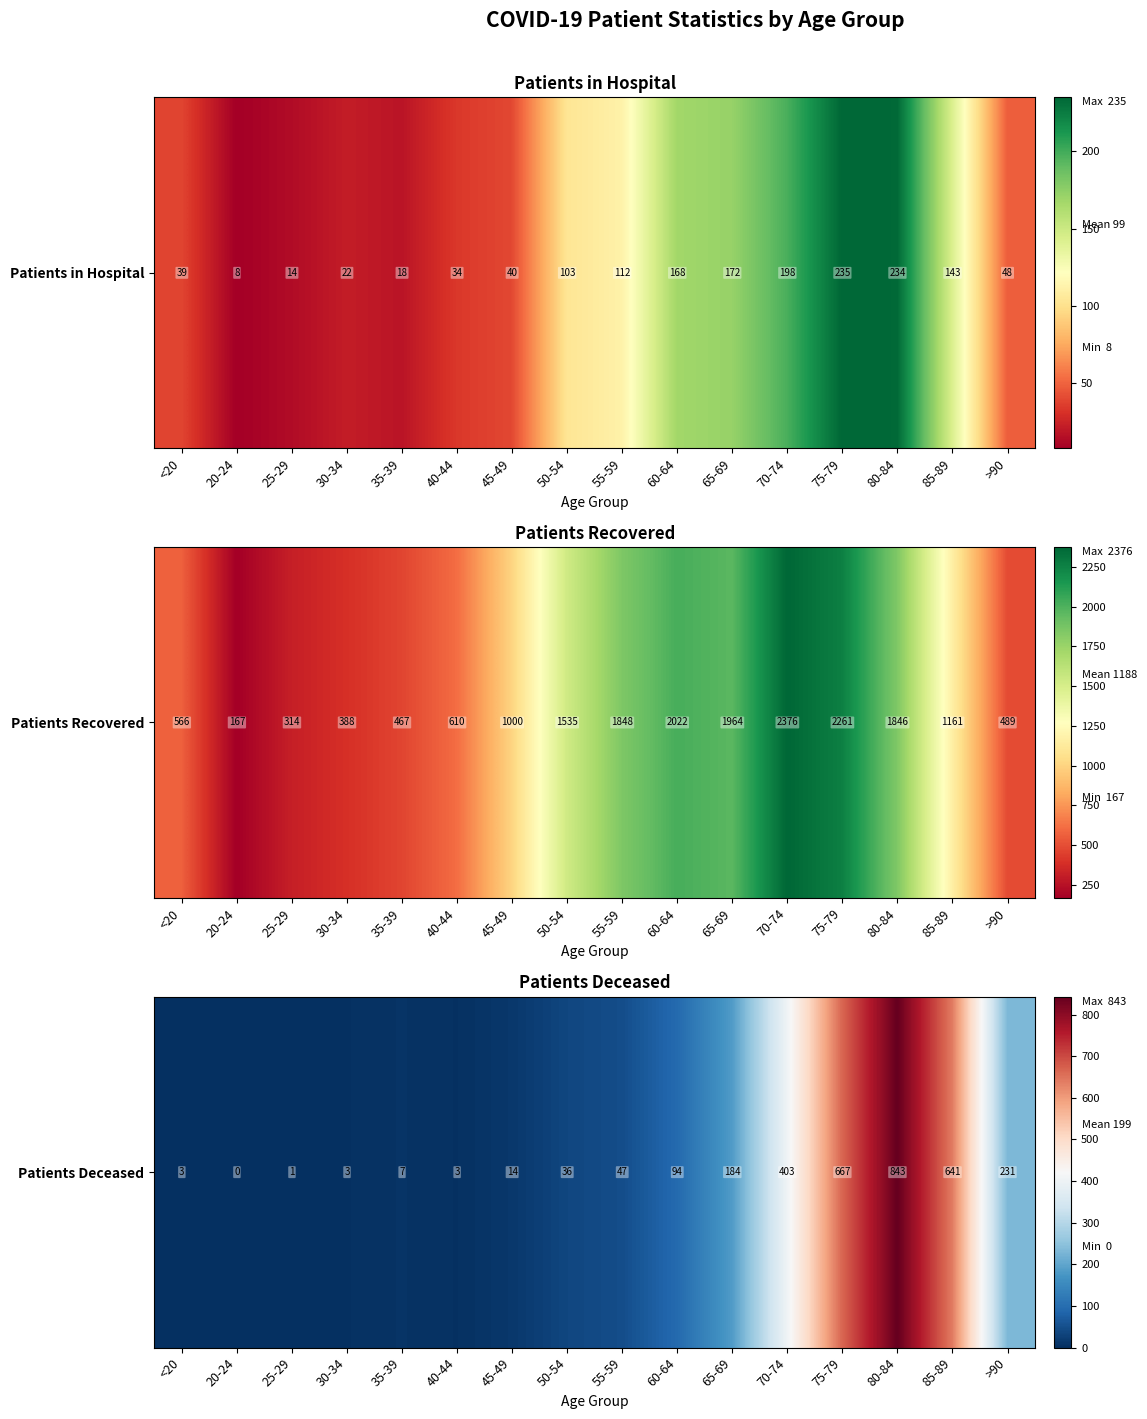

How many values are below 47?

8